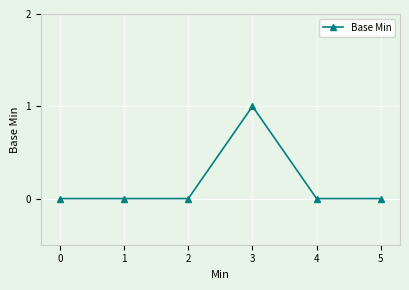

True or false: the data has more than 2 interior local peaks.

False